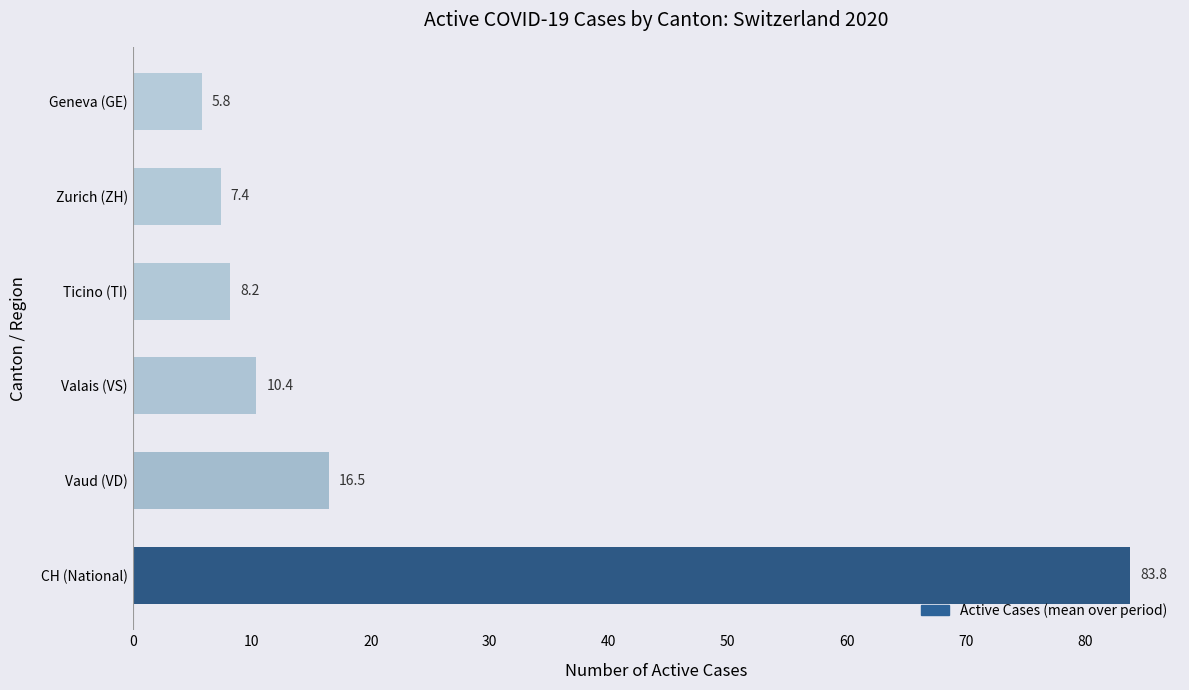

Which has a higher value, Zurich (ZH) or Ticino (TI)?

Ticino (TI)